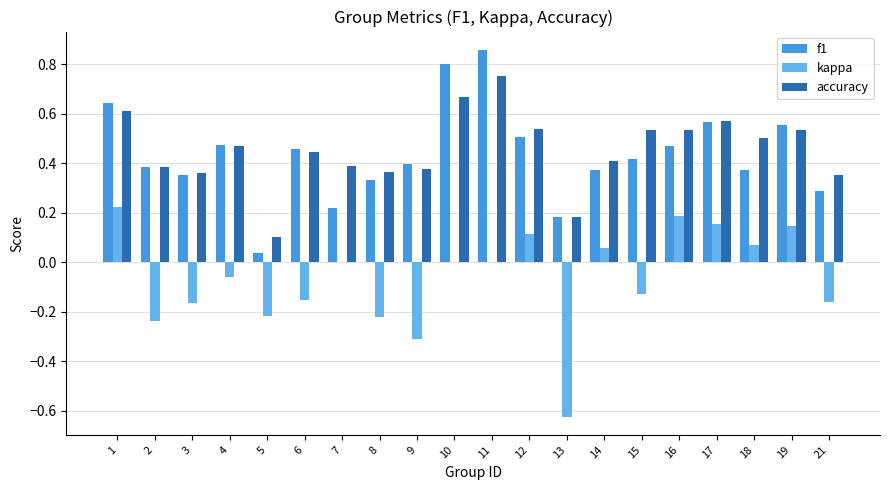

At which category is the sum across all series the highest?

11